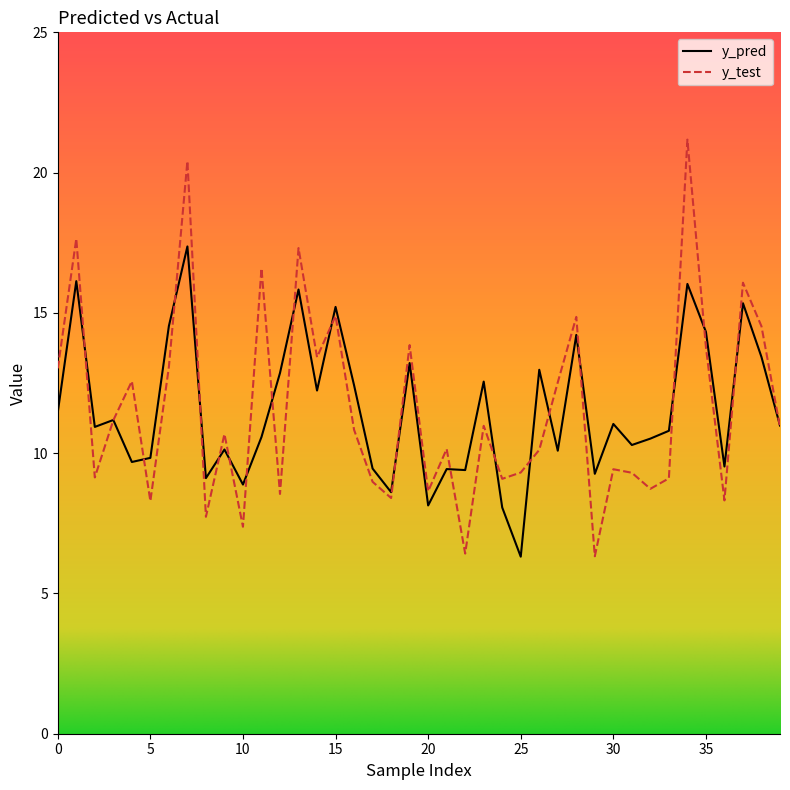

What is the highest value of the y_test series?

21.2